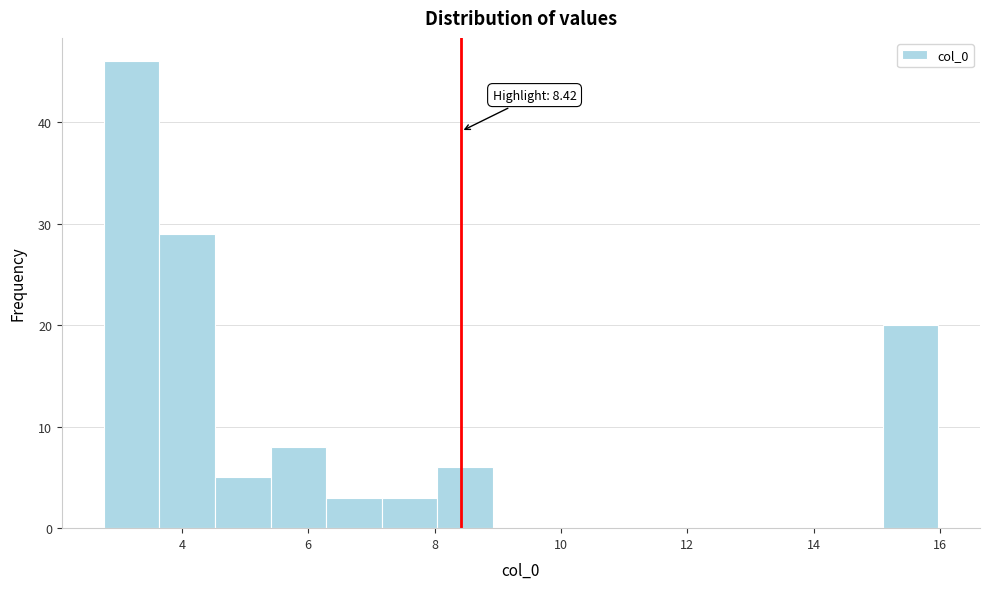

Over which range of the x-axis is the bar tallest?

2.8 to 3.6